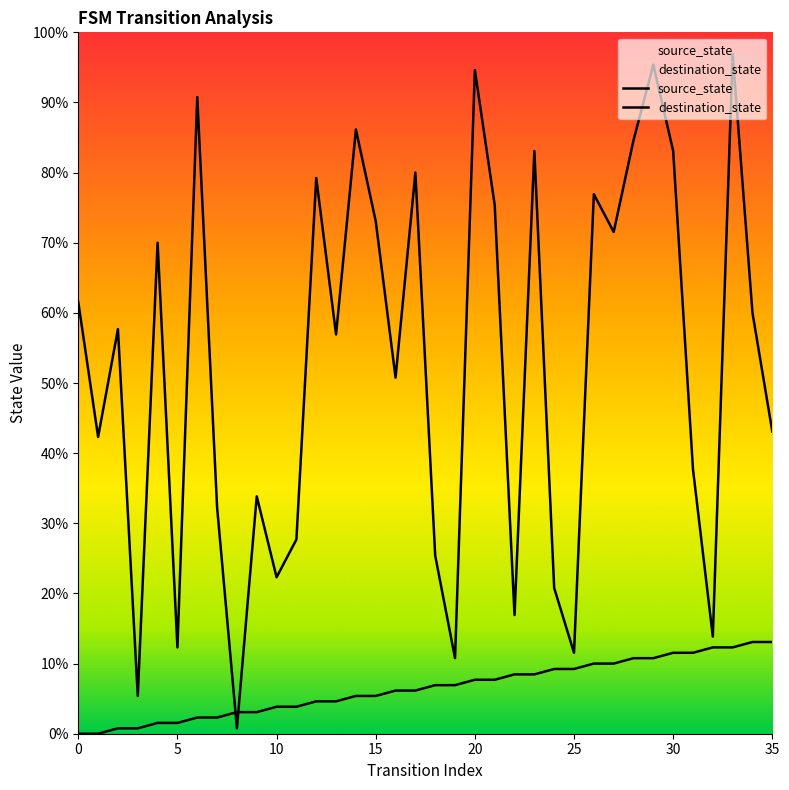

What is the sum of the destination_state values at 8 and 23?

109